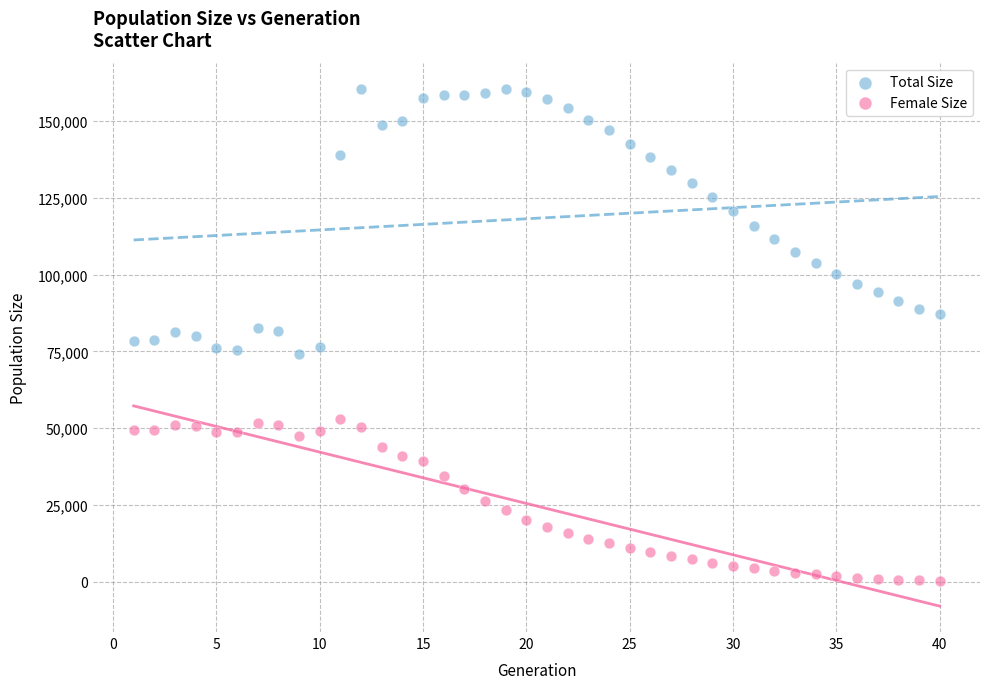

Which series has the widest spread of Y values?

Total Size